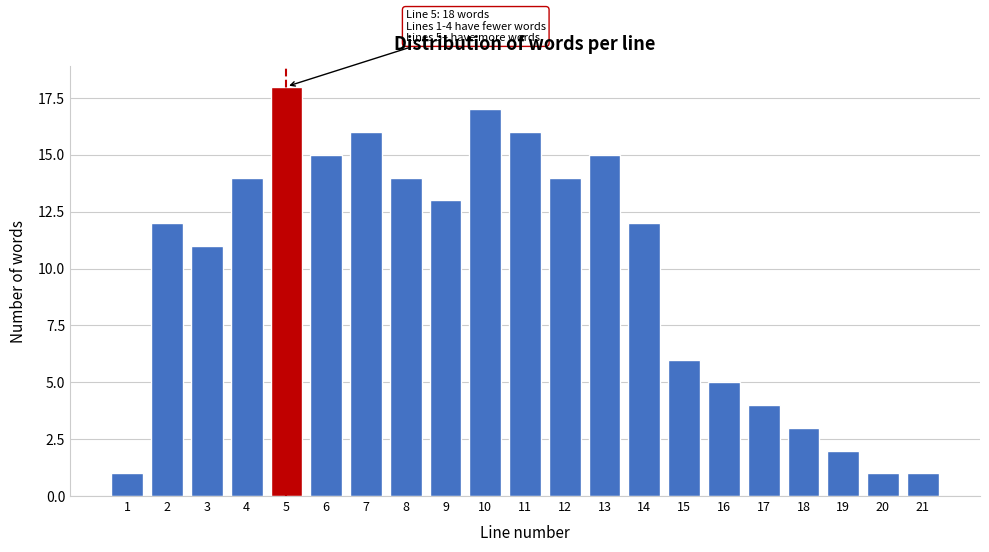

Reading right to left, transcribe all the data shown in this chart.

1	1	2	3	4	5	6	12	15	14	16	17	13	14	16	15	18	14	11	12	1